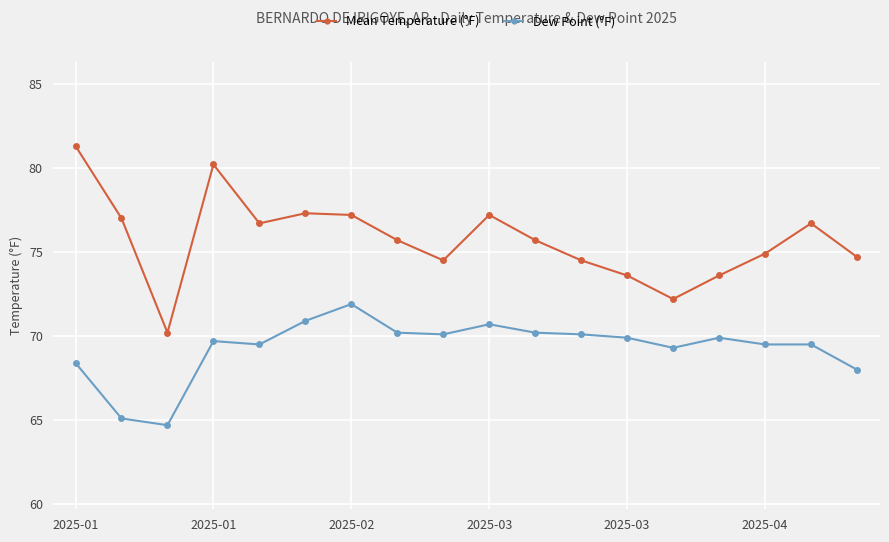

What is the smallest value displayed?

64.7